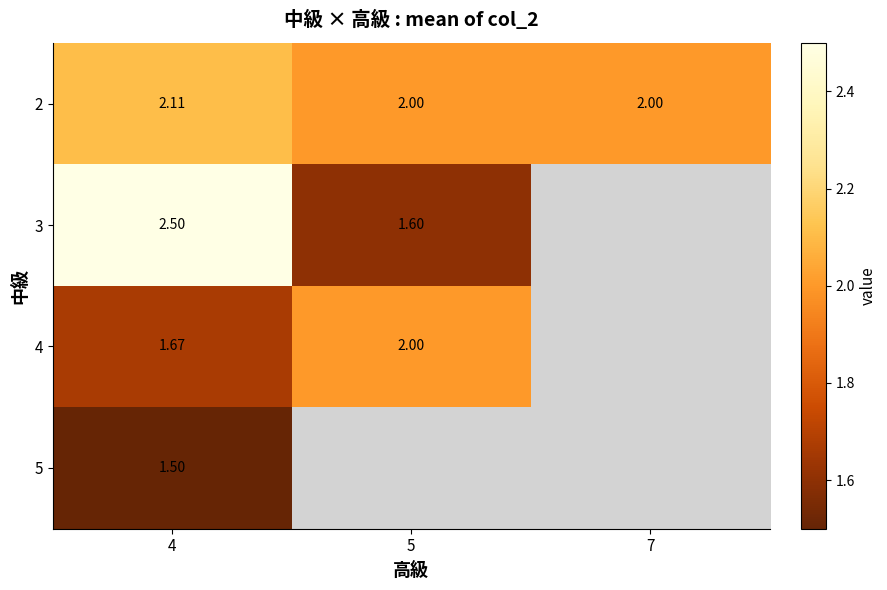

Is it true that 5 equals 1.5 at 4?

True